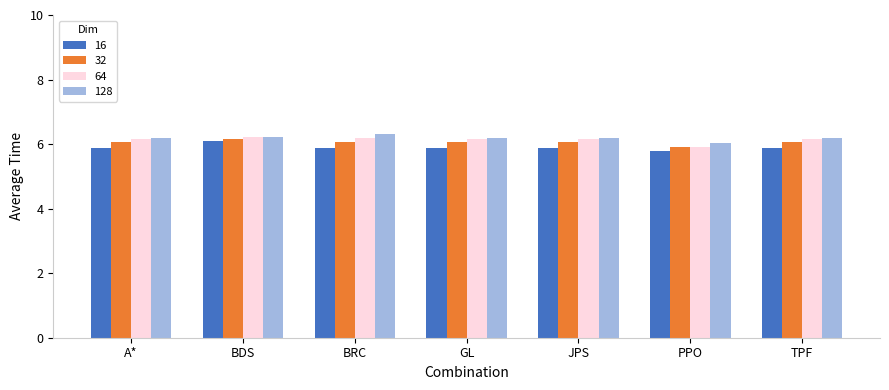

What is the label of the 4th bar from the right?

GL